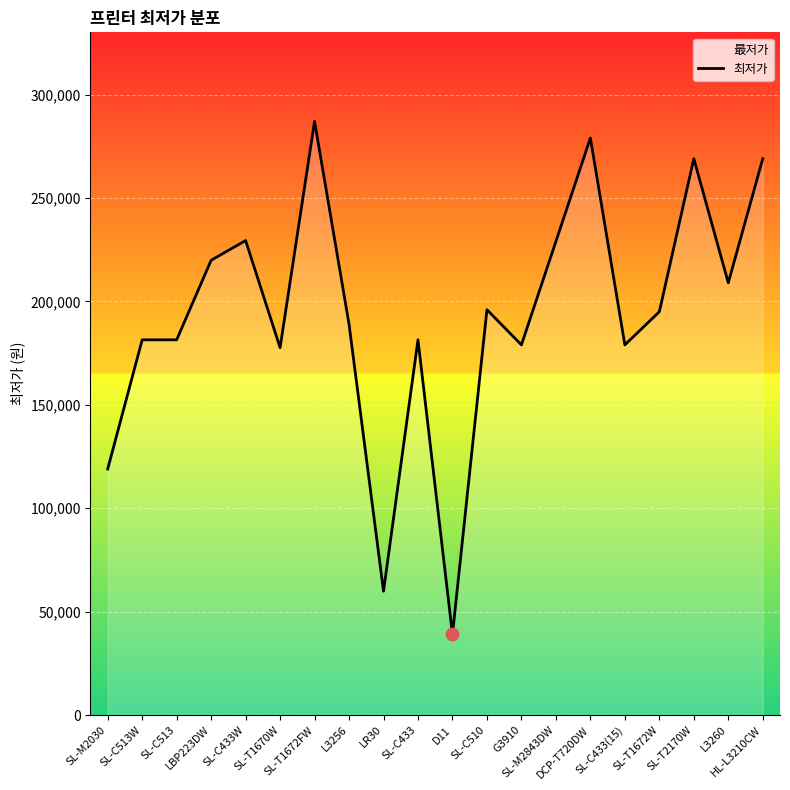

Between SL-T2170W and SL-M2843DW, which is larger?

SL-T2170W